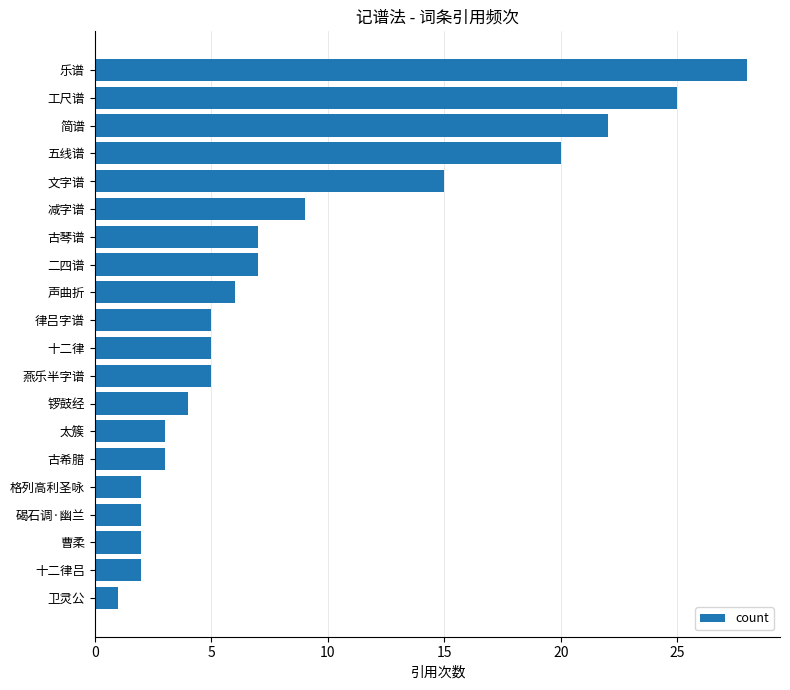

What is the value of the 16th bar from the top?

2